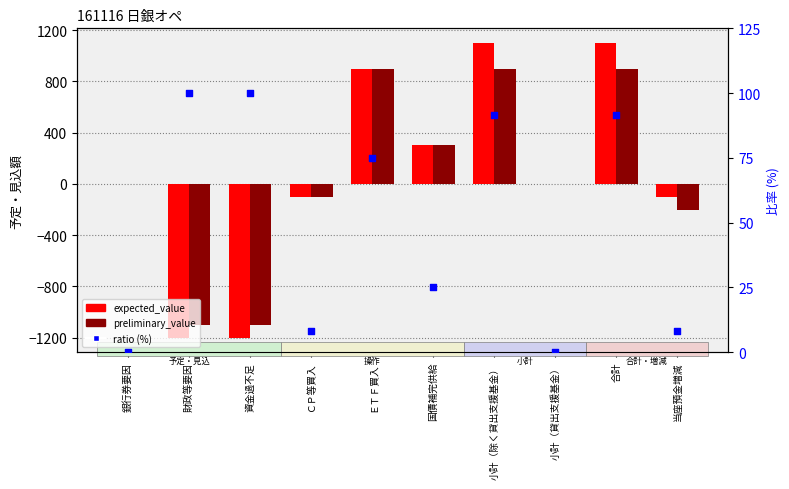

Which series reaches the maximum Y coordinate?

expected_value